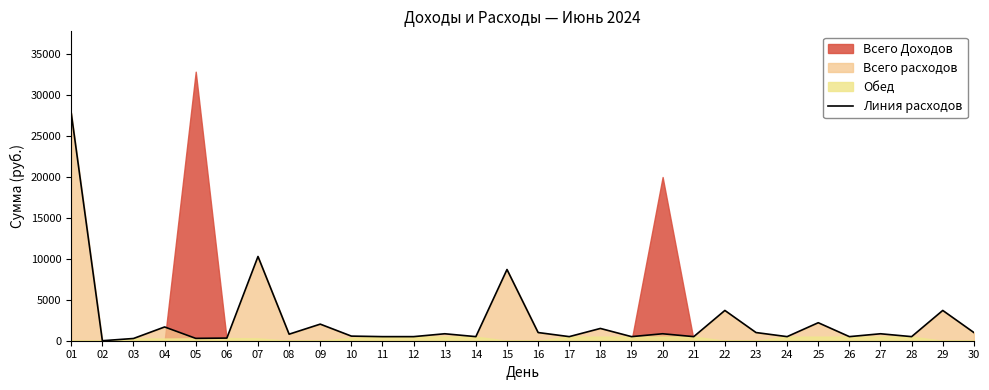

The chart shows a value of 500 at 21. True or false?

True